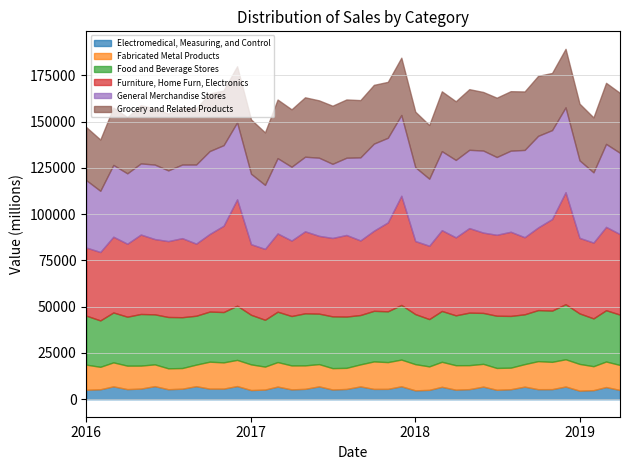

In Grocery and Related Products, how many points are lower than both neighbors (excluding endpoints)?

16